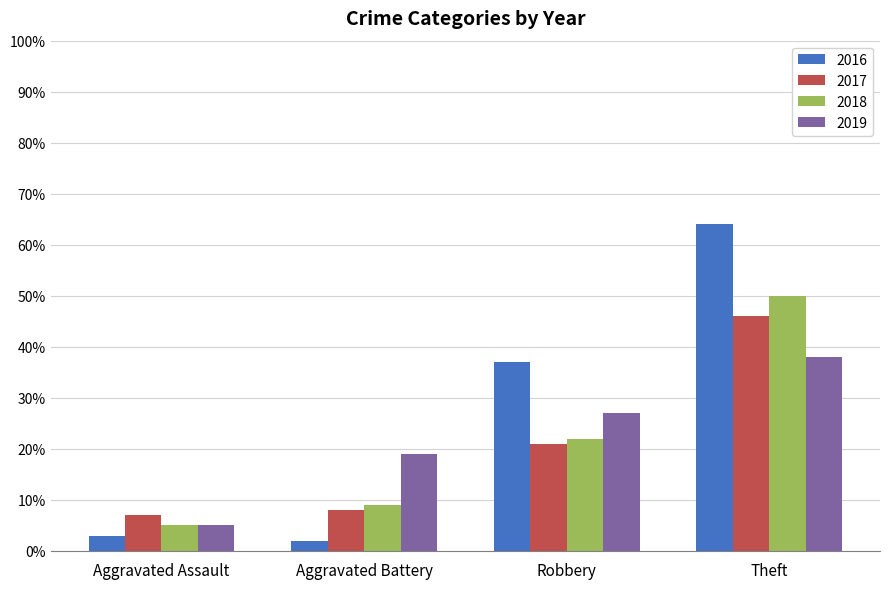

What is the difference between the highest and lowest values at Theft?

26